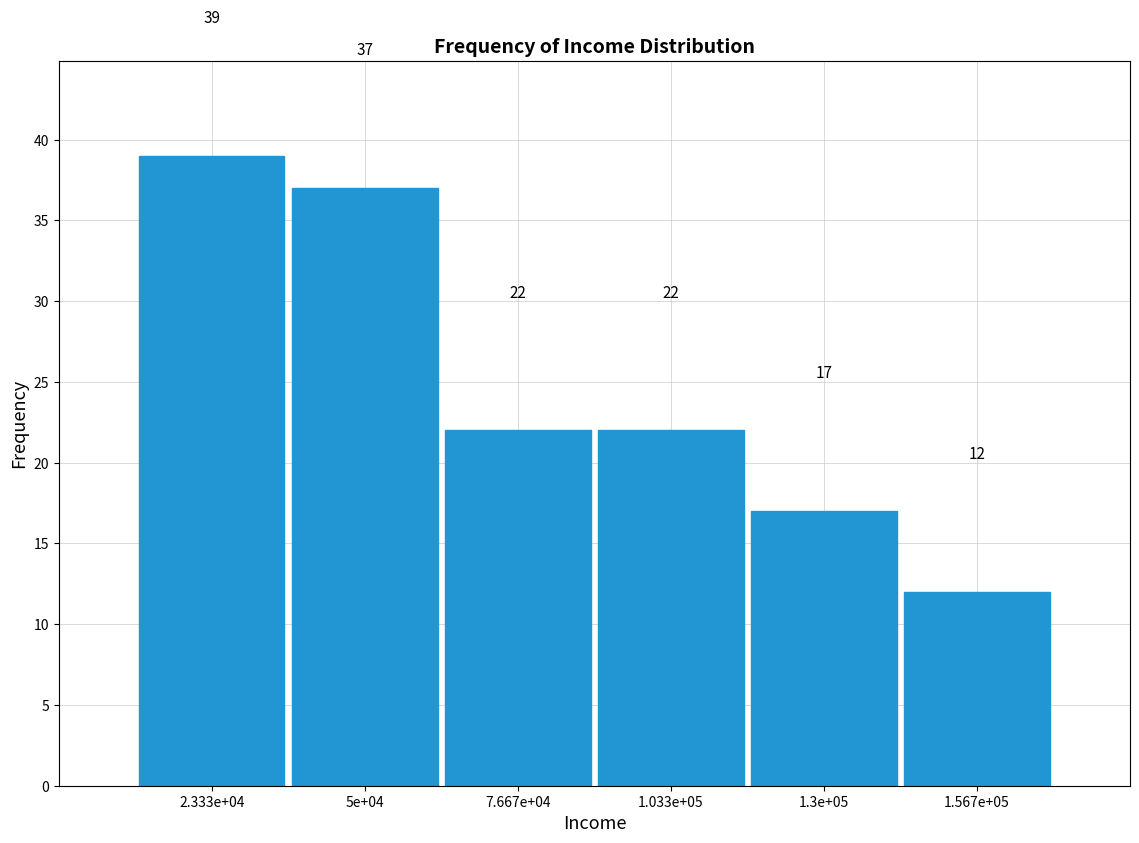

Reading right to left, list all the values displayed in this chart.

1.567e+05=12	1.3e+05=17	1.033e+05=22	7.667e+04=22	5e+04=37	2.333e+04=39